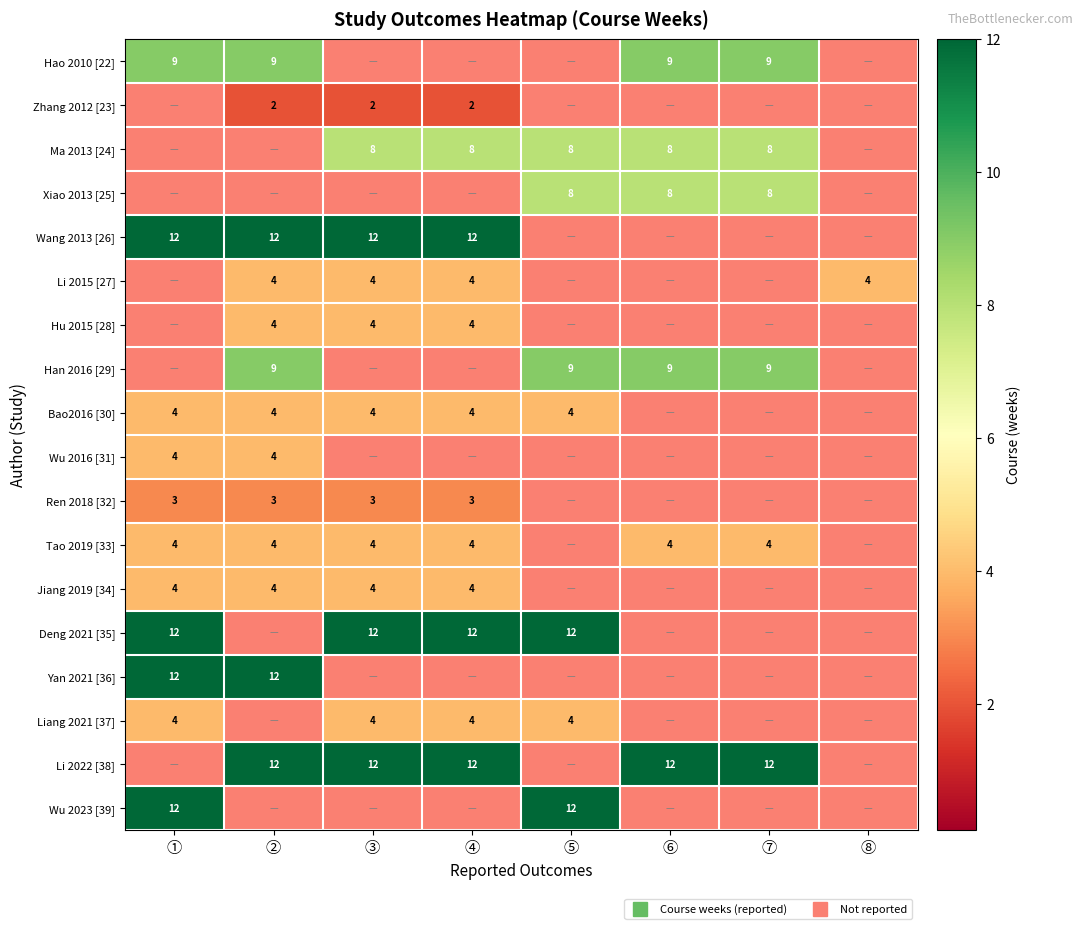

Which series changed the most between ② and ③?

Deng 2021 [35]